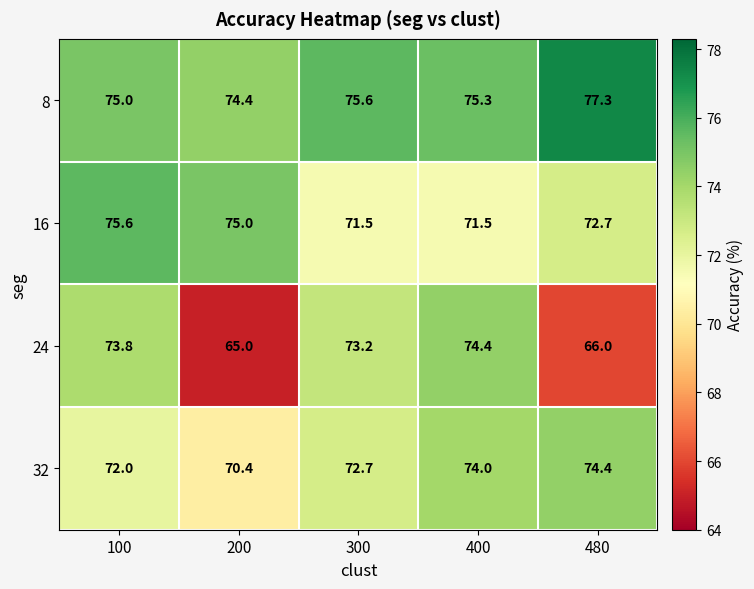

What is the greatest value displayed?

77.3